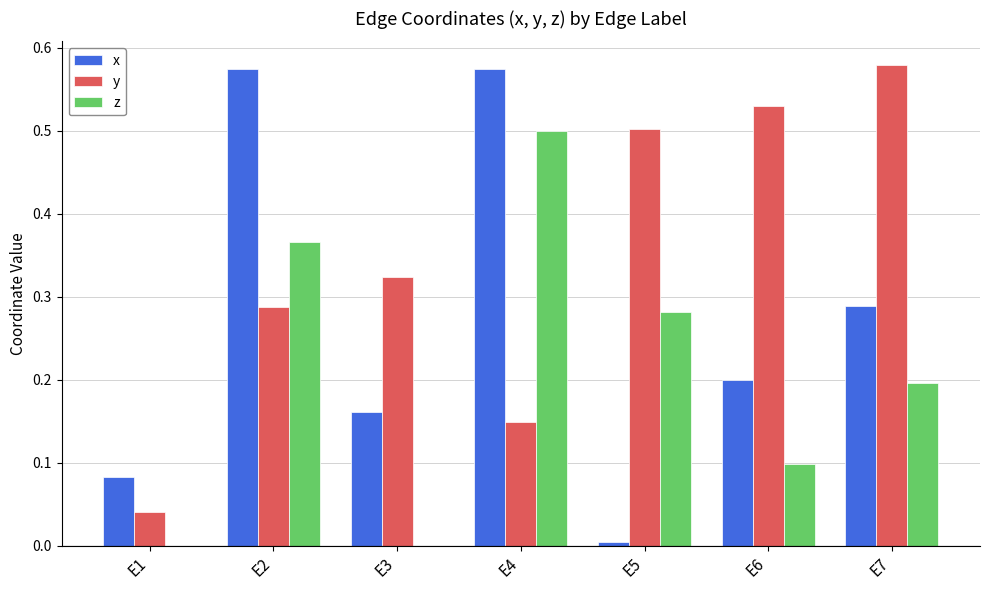

Is it true that z equals 0.5 at E4?

True